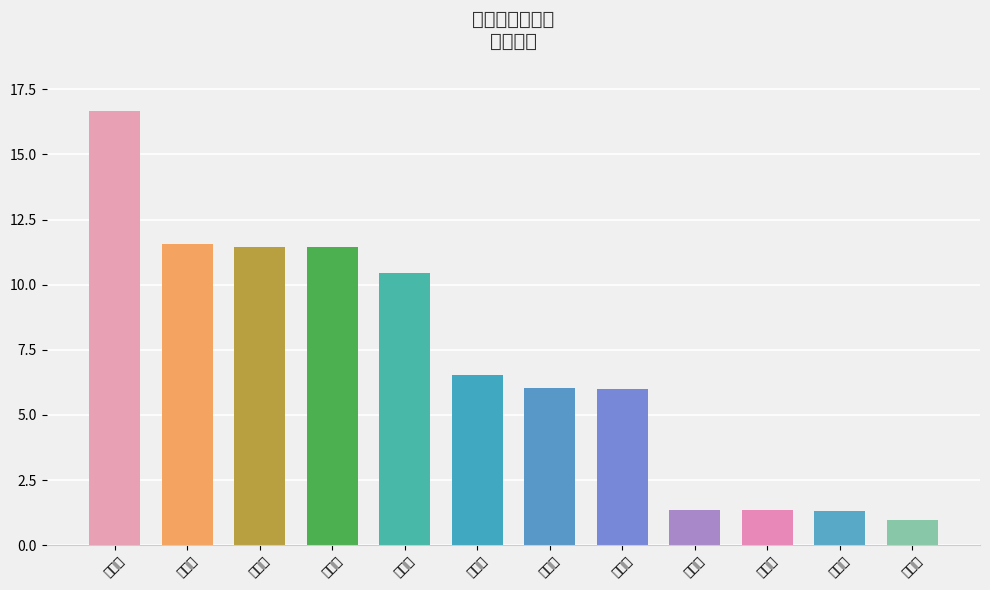

What is the difference between the maximum and minimum values?

15.7